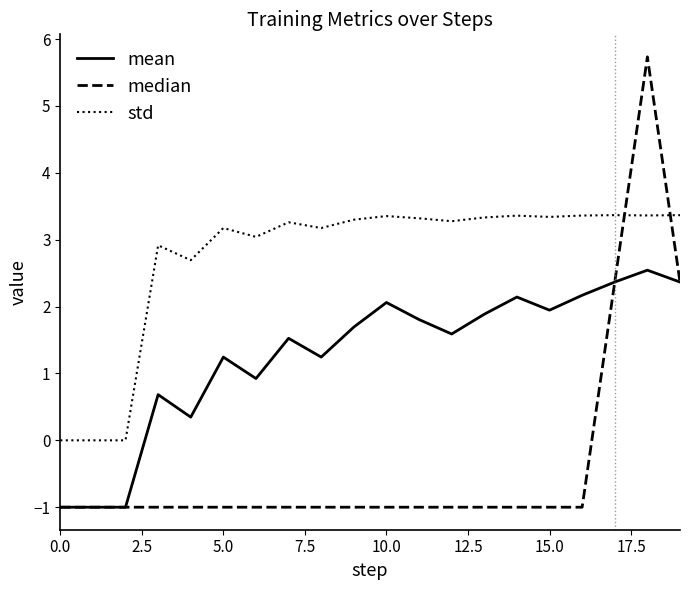

Which series has the largest total across all categories?

std